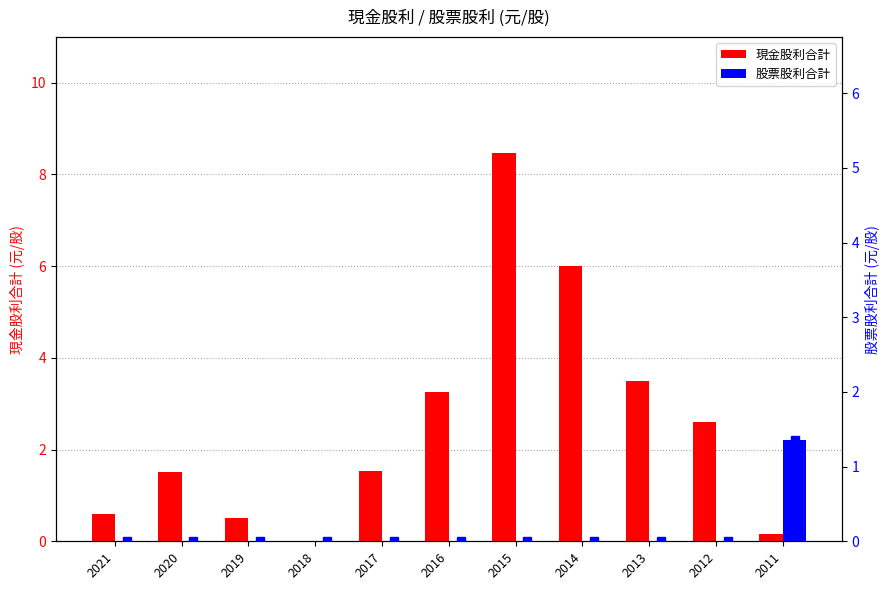

Reading left to right, extract all data points from this chart.

現金股利合計: 0.6	1.5	0.5	0.0	1.5	3.2	8.5	6.0	3.5	2.6	0.1
股票股利合計: 0.0	0.0	0.0	0.0	0.0	0.0	0.0	0.0	0.0	0.0	1.4